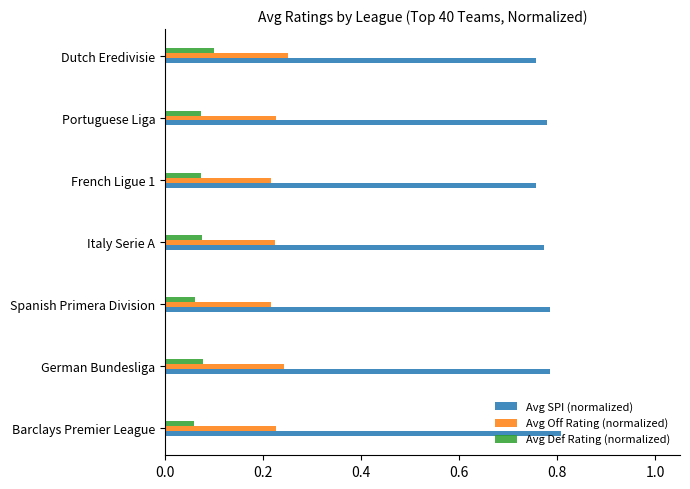

Is it true that Avg Def Rating (normalized) equals 0.0 at Dutch Eredivisie?

False